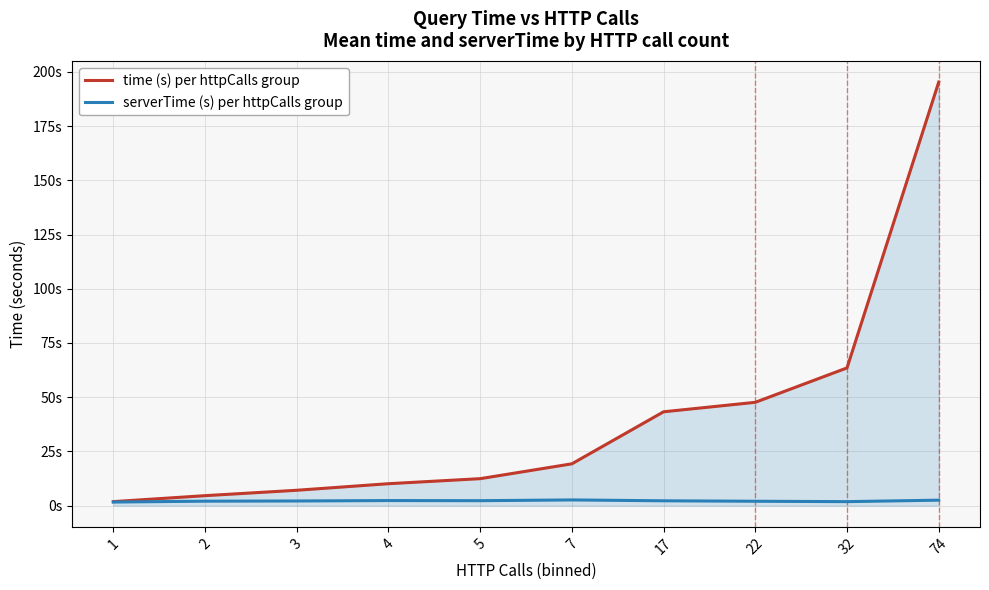

Where is the first local maximum for serverTime (s) per httpCalls group?

4